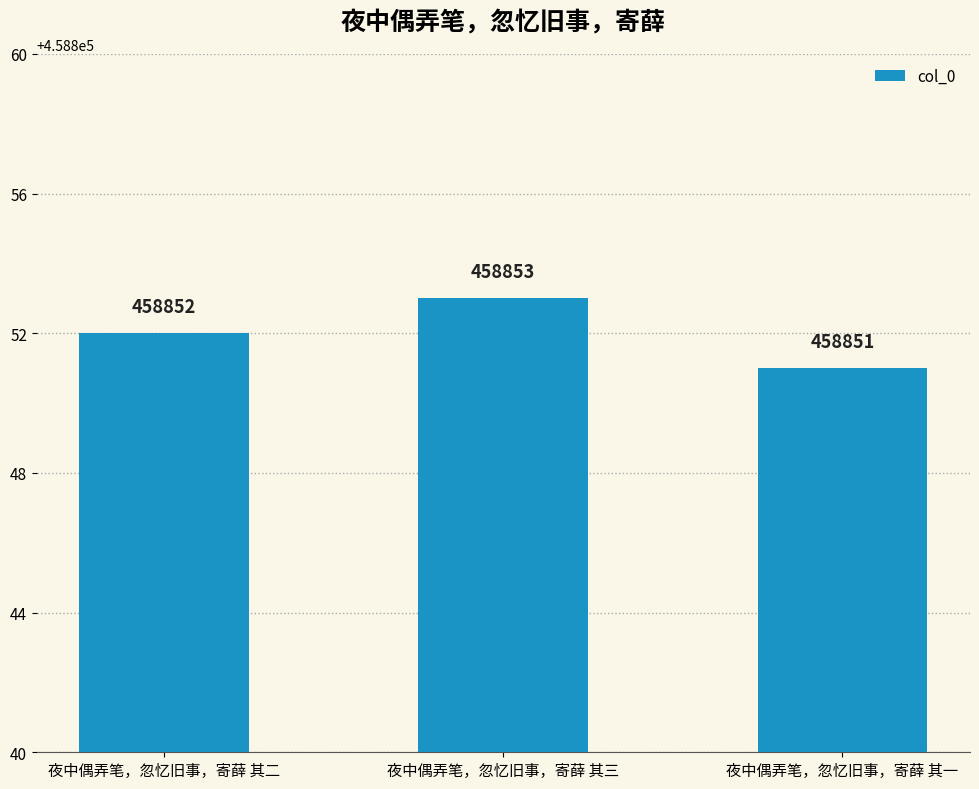

Which has a higher value, 夜中偶弄笔，忽忆旧事，寄薛 其一 or 夜中偶弄笔，忽忆旧事，寄薛 其二?

夜中偶弄笔，忽忆旧事，寄薛 其二